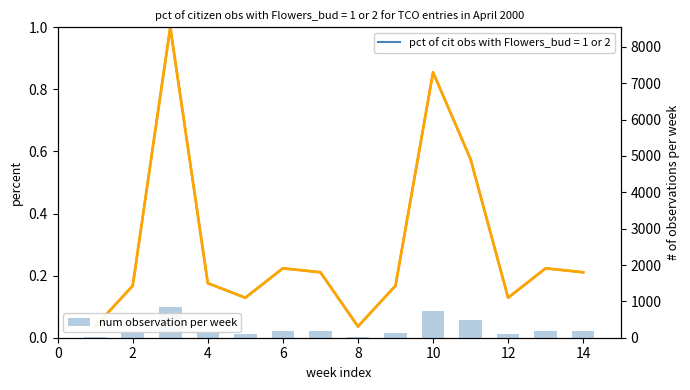

Does the chart contain any negative values?

No